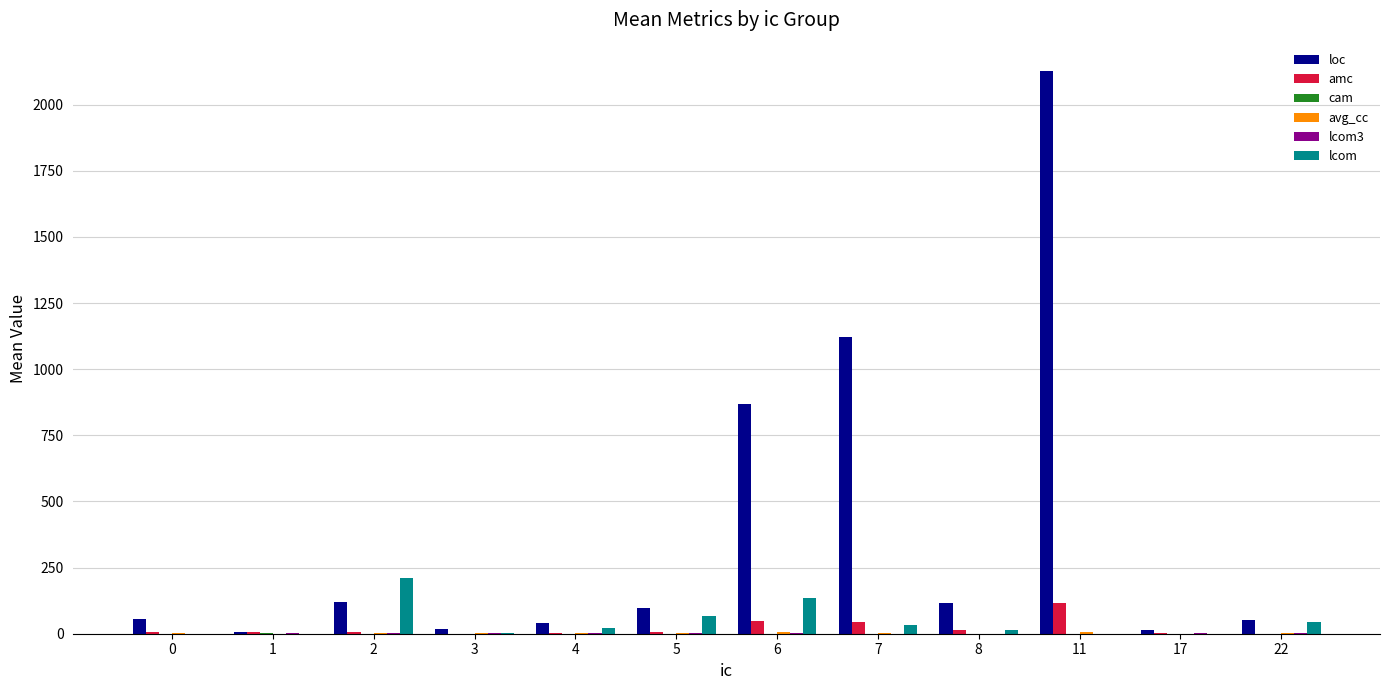

At which category is the sum across all series the highest?

11